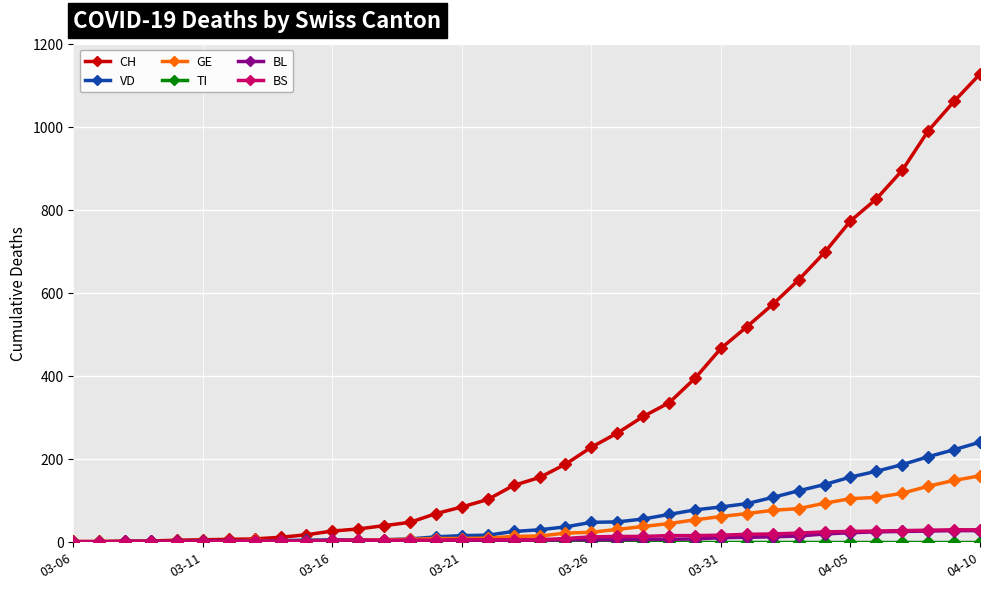

What is the highest value of the BL series?

27